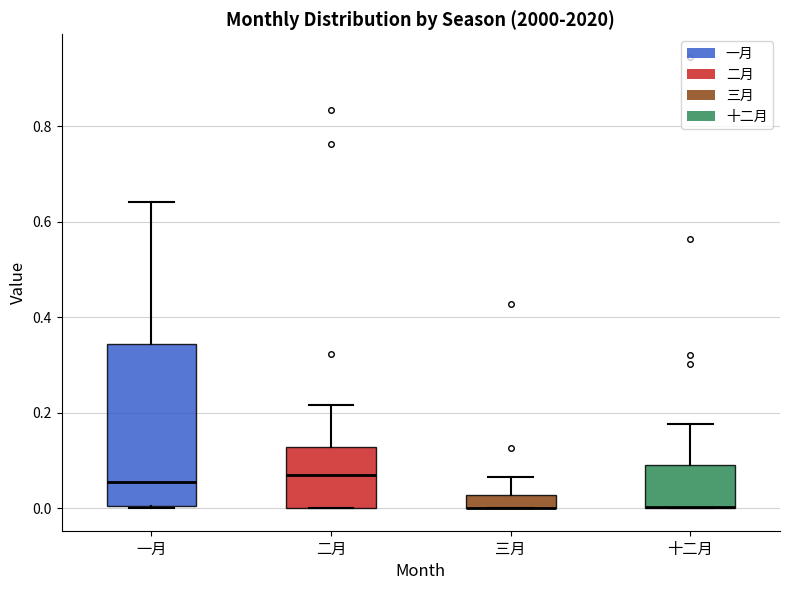

Where is the upper edge of the box for 二月 on the y-axis? The values are not printed on the chart, so give them approximately, as read against the axis.

0.12